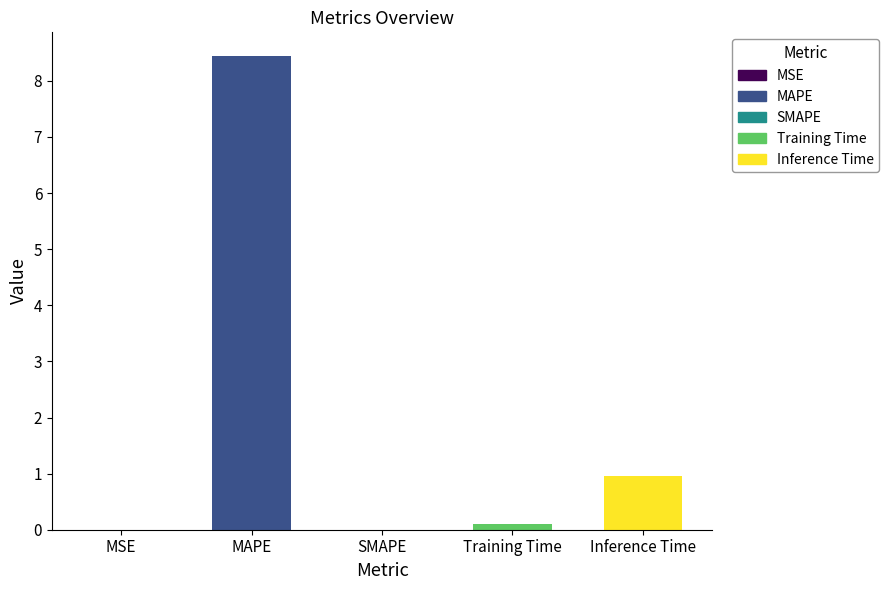

True or false: the data shows 0.0 at SMAPE.

True